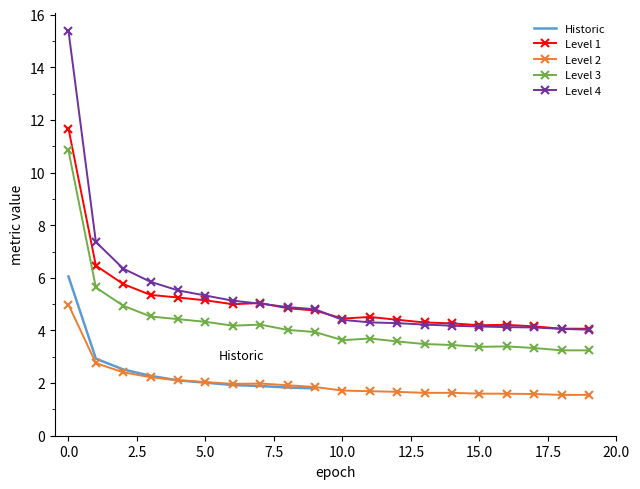

True or false: Level 2 has more than 0 interior local peaks.

True